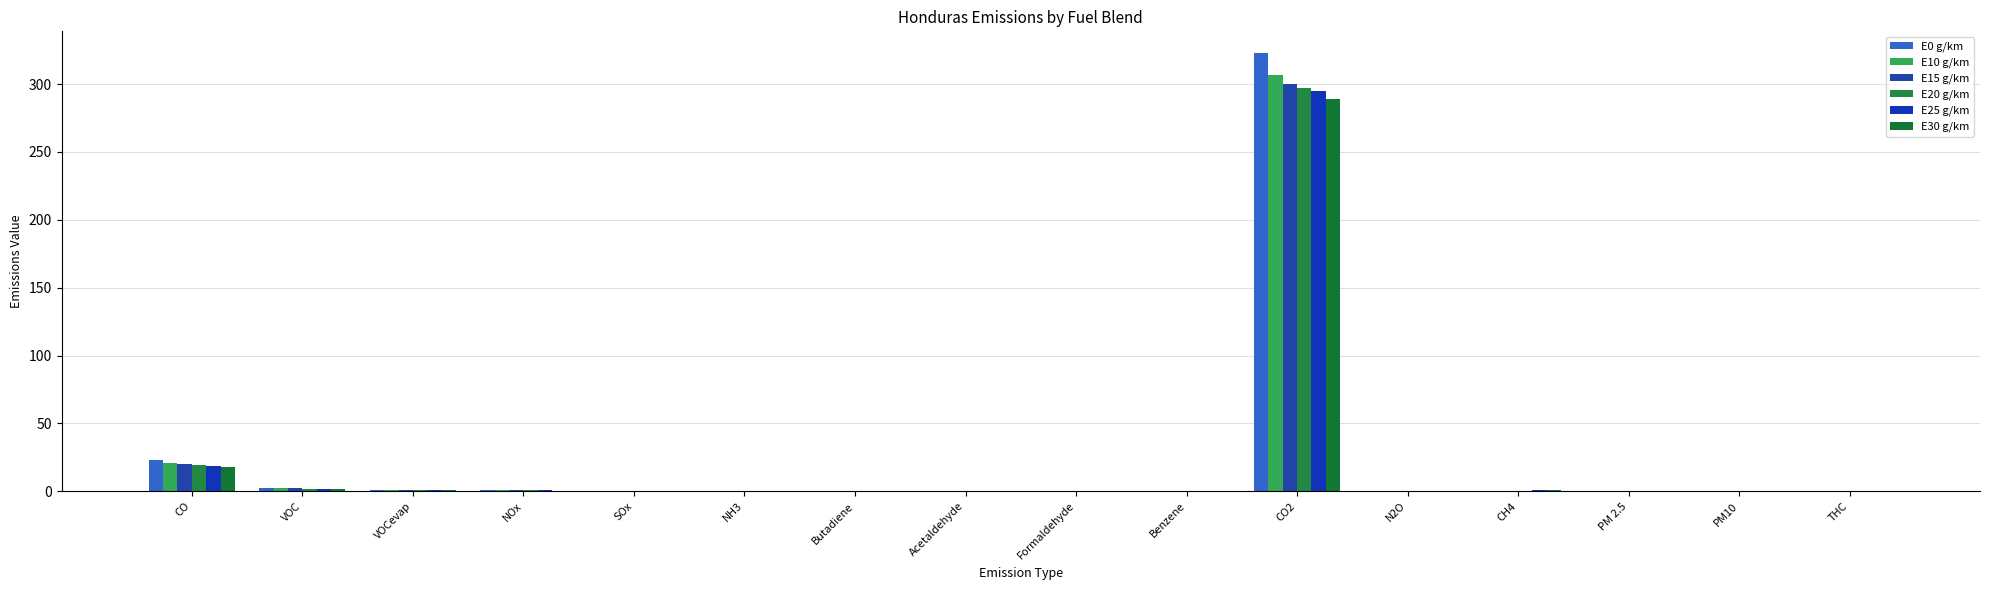

At which category is the sum across all series the highest?

CO2